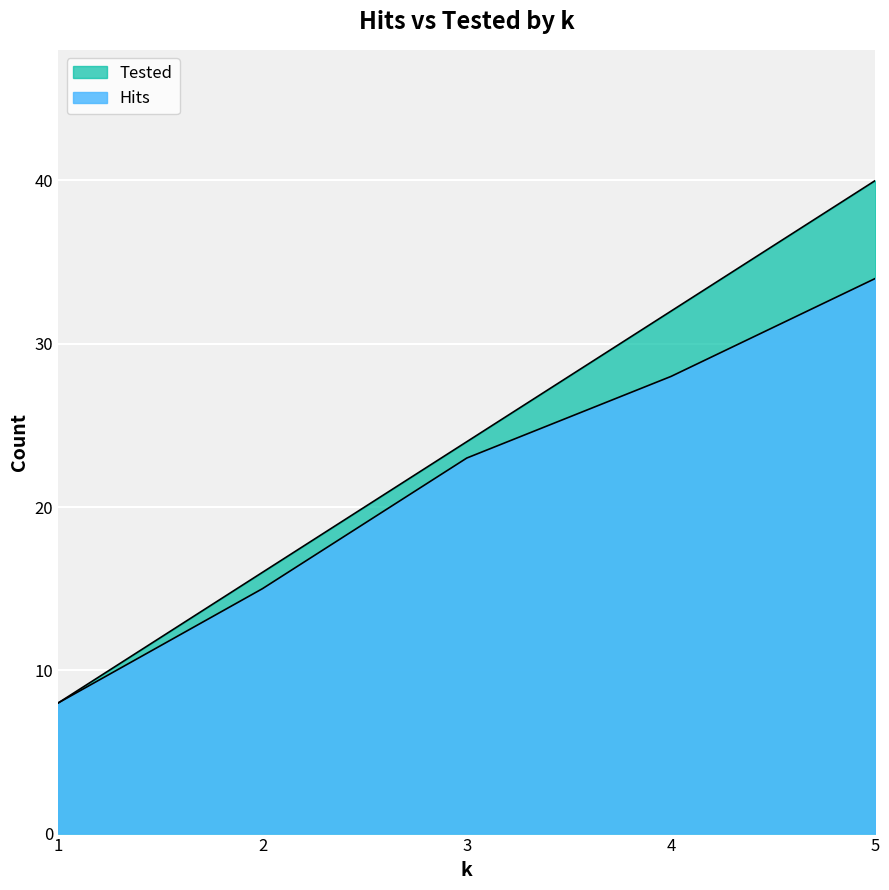

What is the maximum value shown in the chart?

40